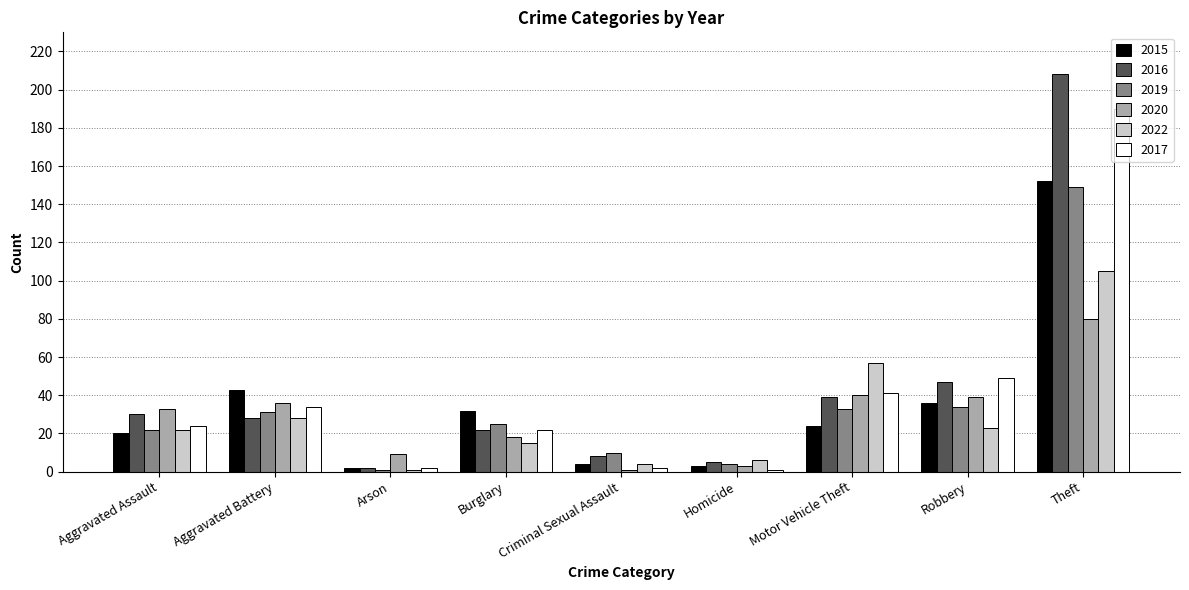

The 2022 series shows 32 at Robbery. True or false?

False